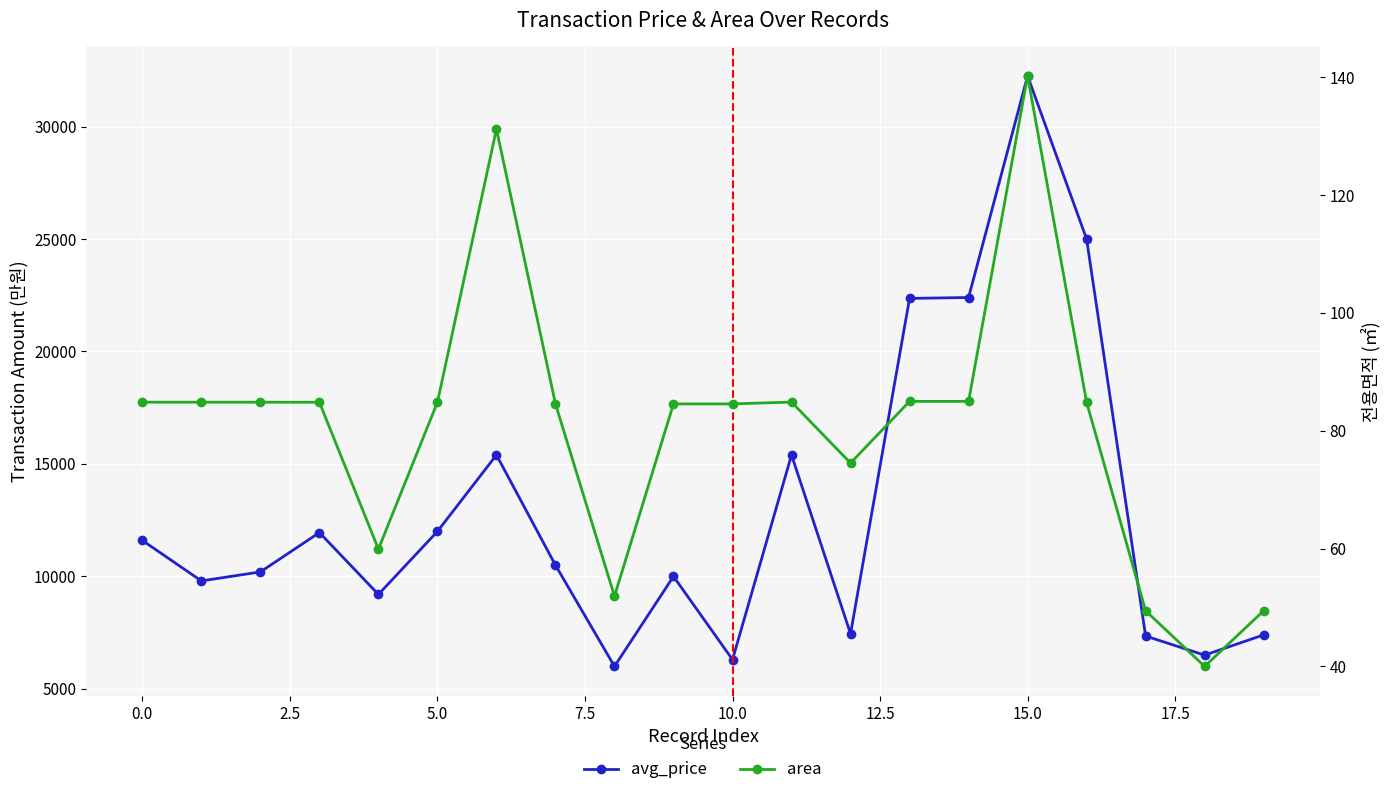

At which category is the sum across all series the highest?

15